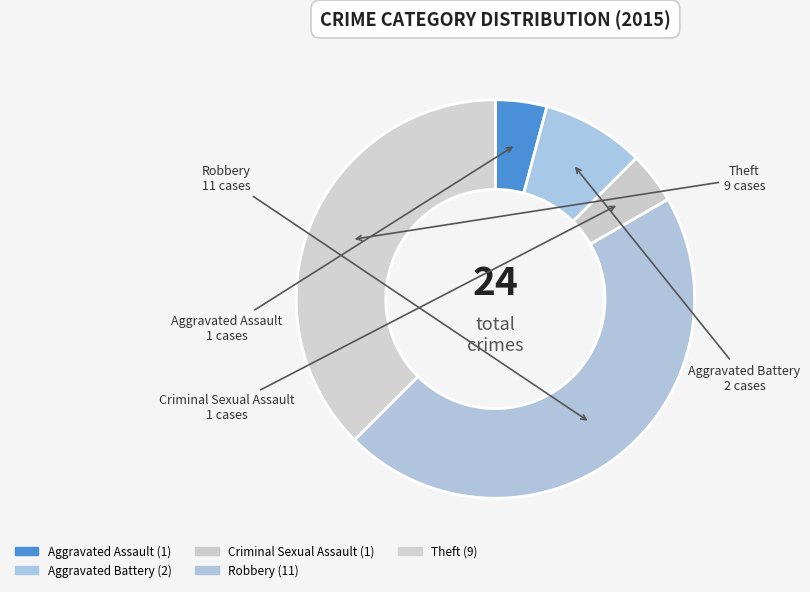

Which category has the biggest portion of the pie?

Robbery